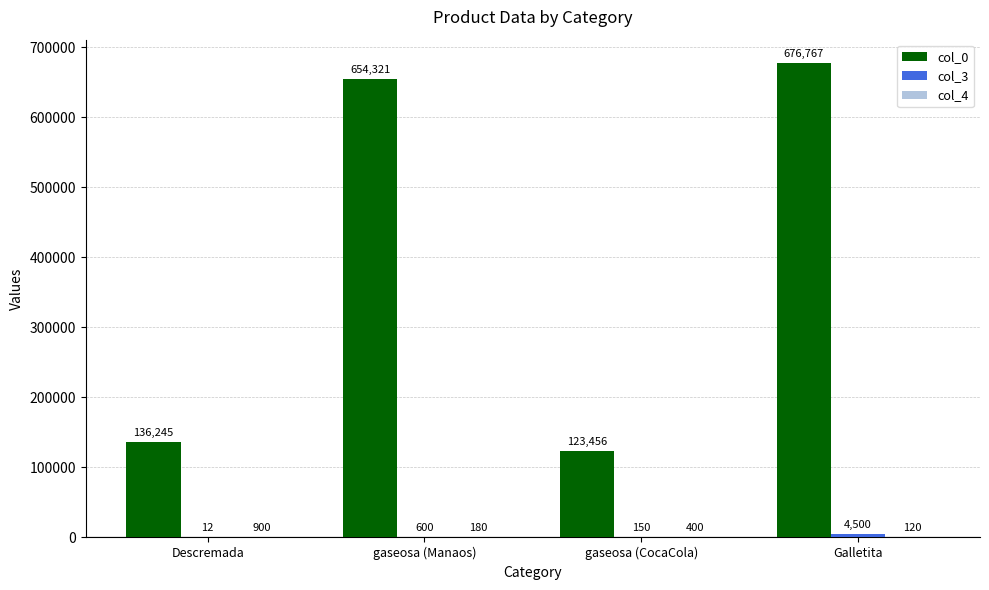

What value does the col_0 series have at gaseosa (Manaos), to the nearest 50?

654300